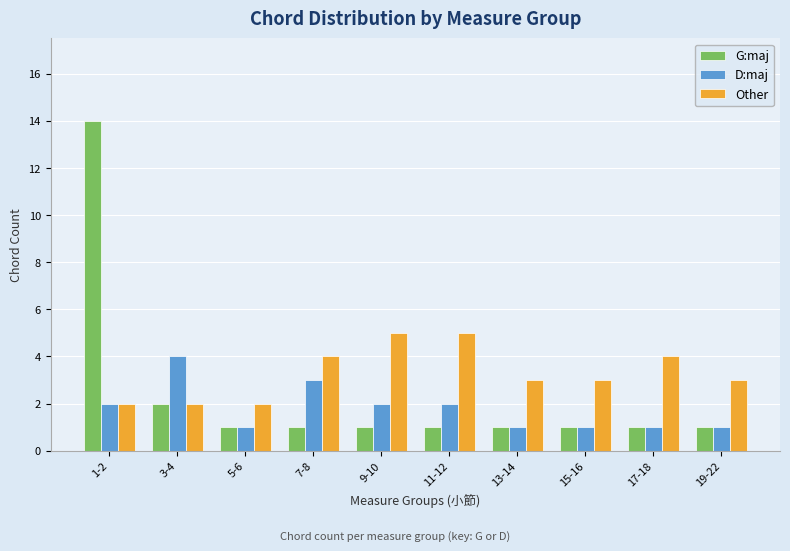

Which series has the widest spread of values?

G:maj